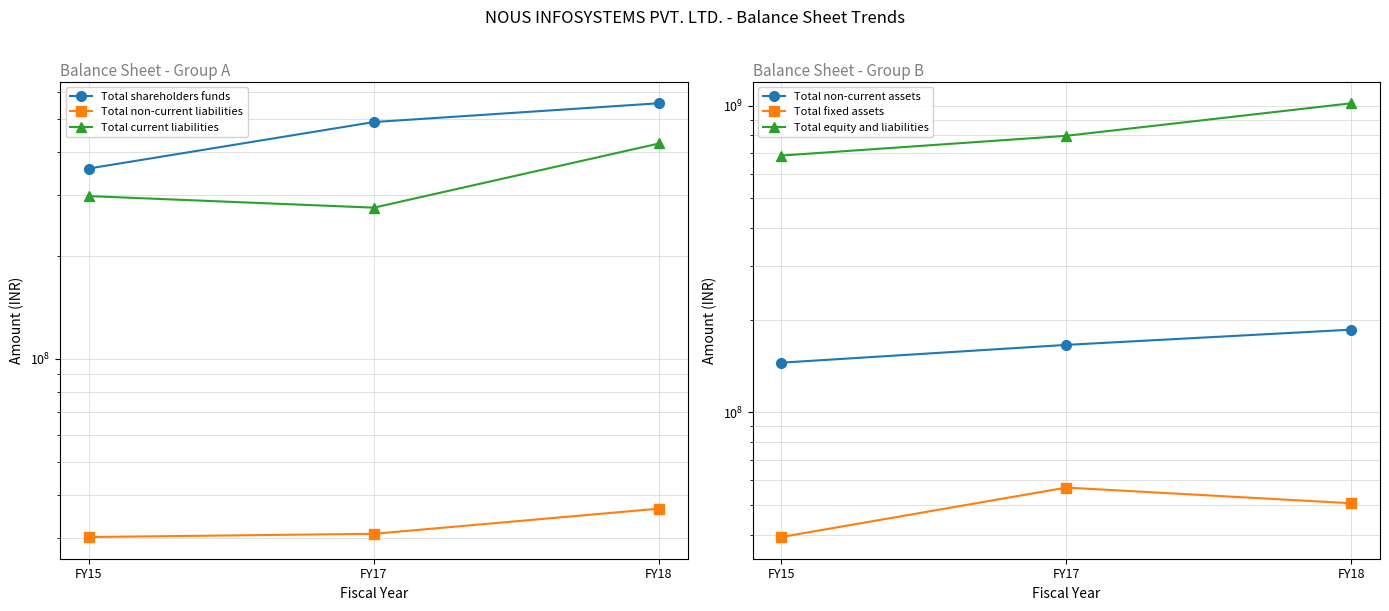

At which label does Total fixed assets first exceed 50578689?

FY17